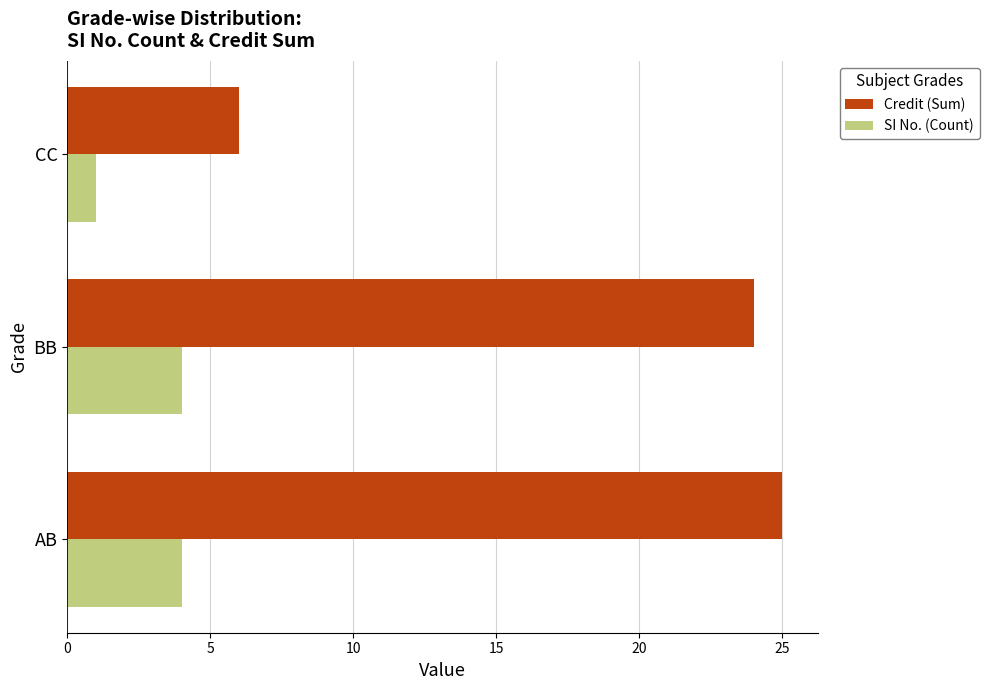

Read the SI No. (Count) value at BB.

4